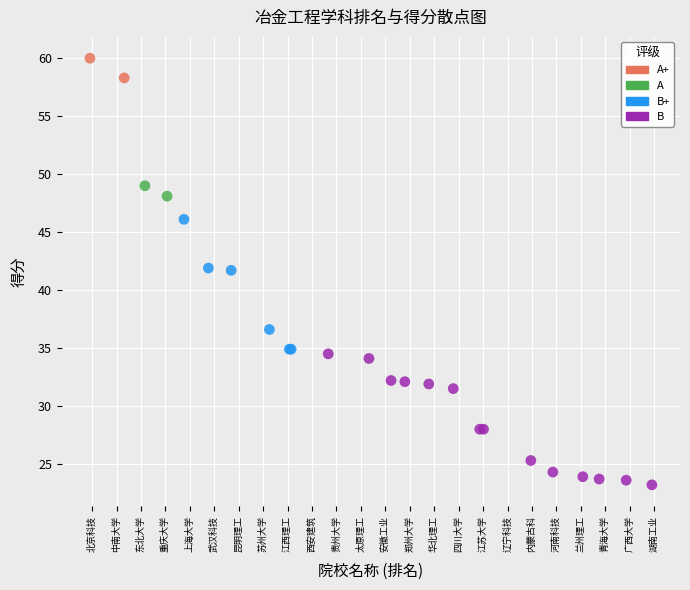

What are all the series names shown in the legend?

A+, A, B+, B